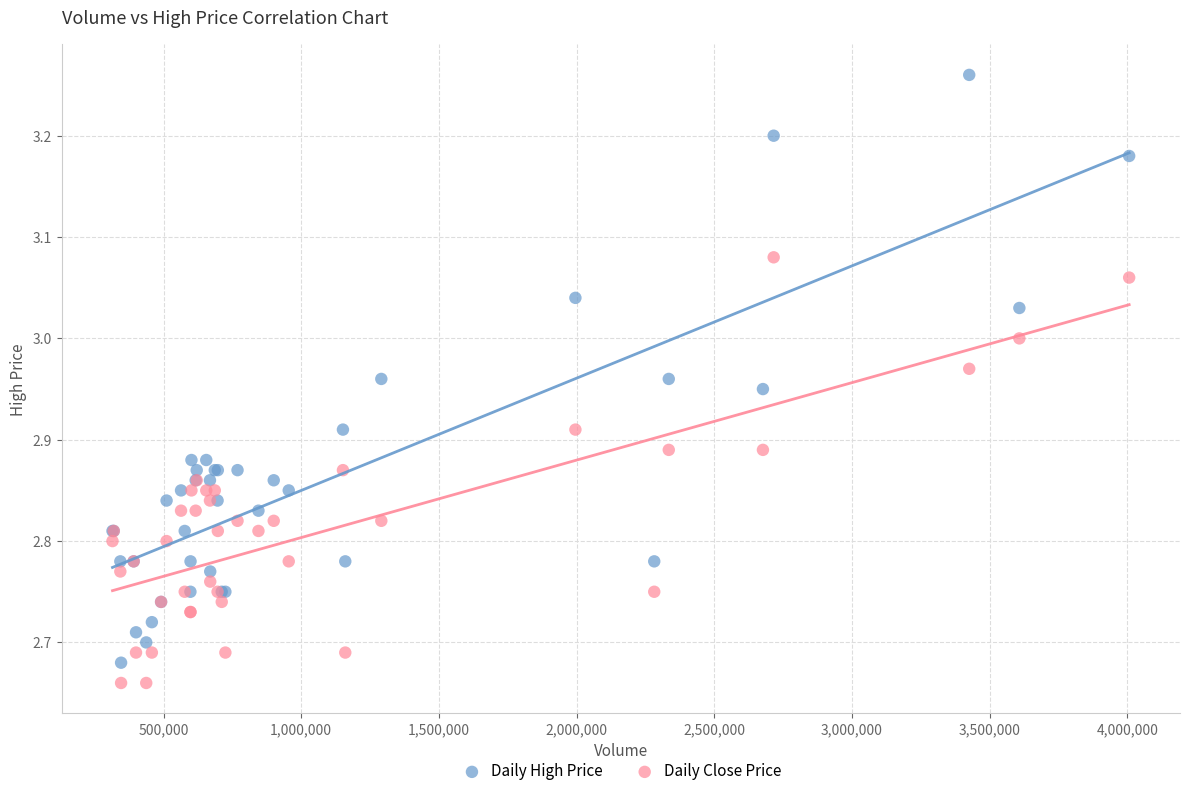

Which series has the widest spread of Y values?

Daily High Price